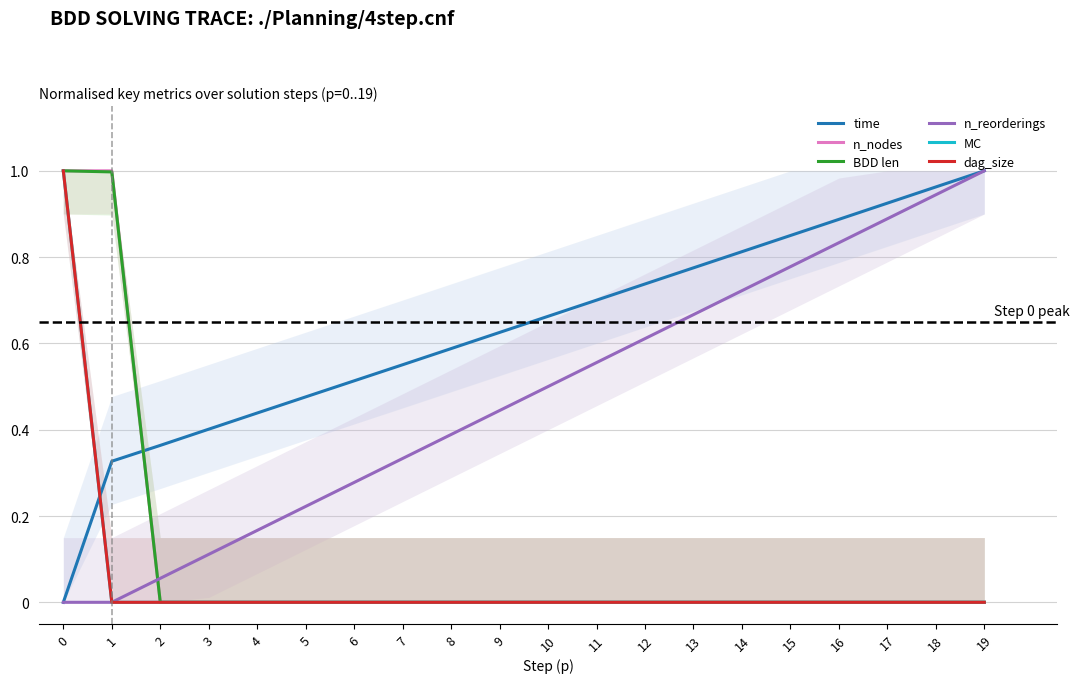

List the series in order of their peak value, highest first.

time, n_nodes, BDD len, n_reorderings, MC, dag_size